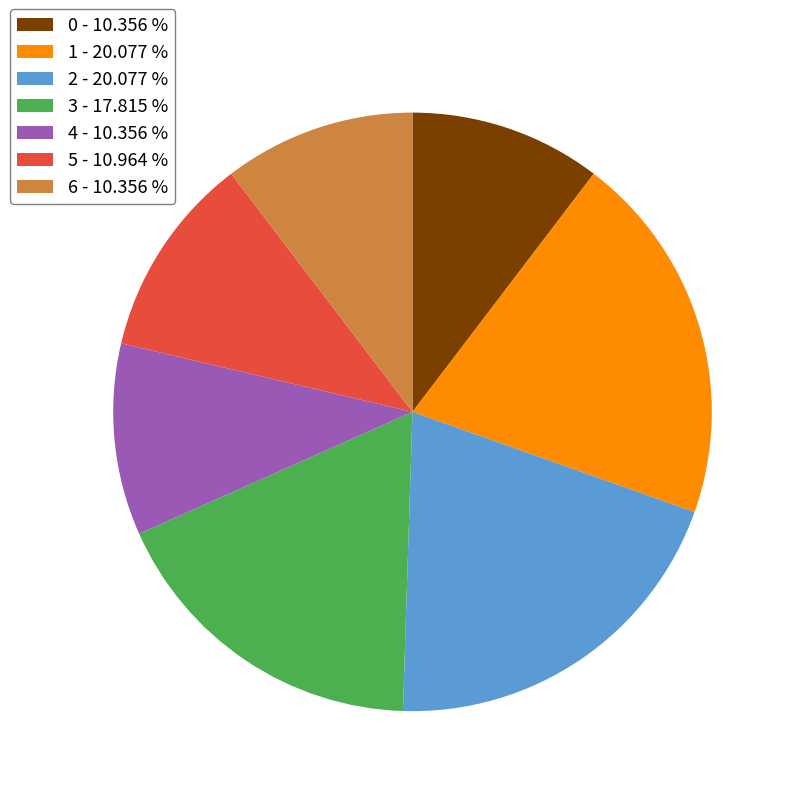

Between 1 - 20.077 % and 0 - 10.356 %, which is larger?

1 - 20.077 %